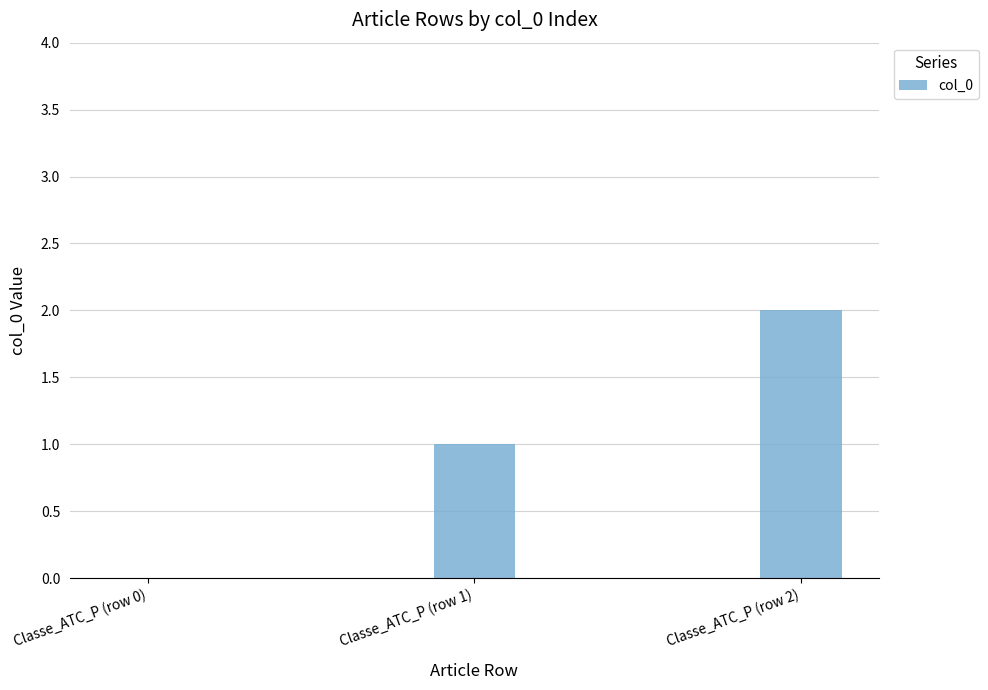

True or false: the data shows 0 at Classe_ATC_P (row 0).

True